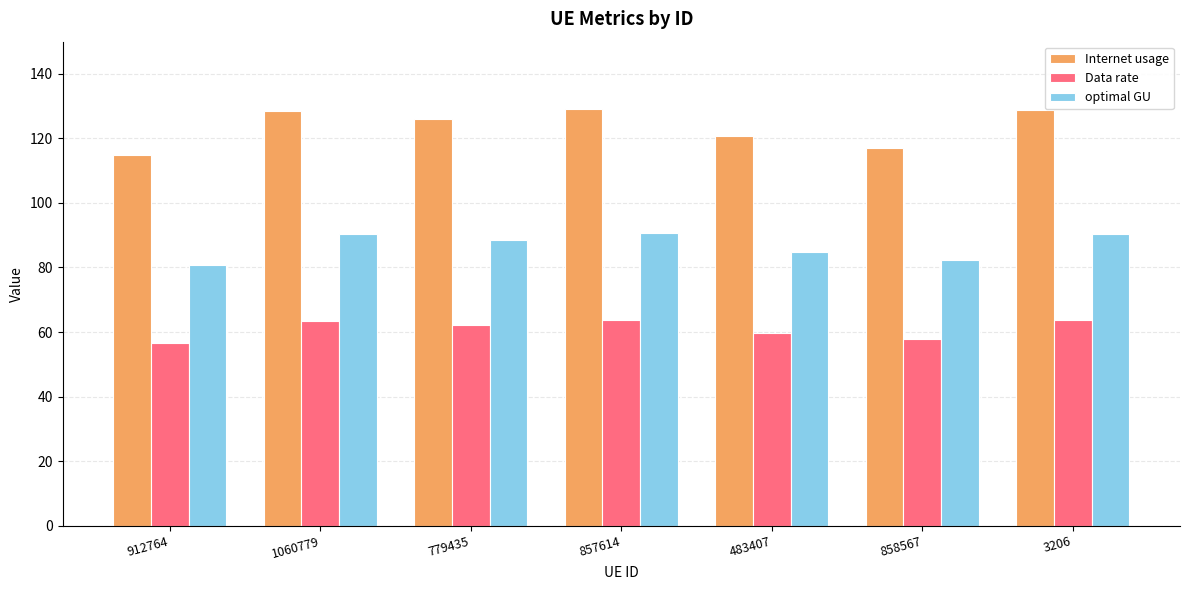

What is the value of the optimal GU bar at the 7th from the left?

90.5